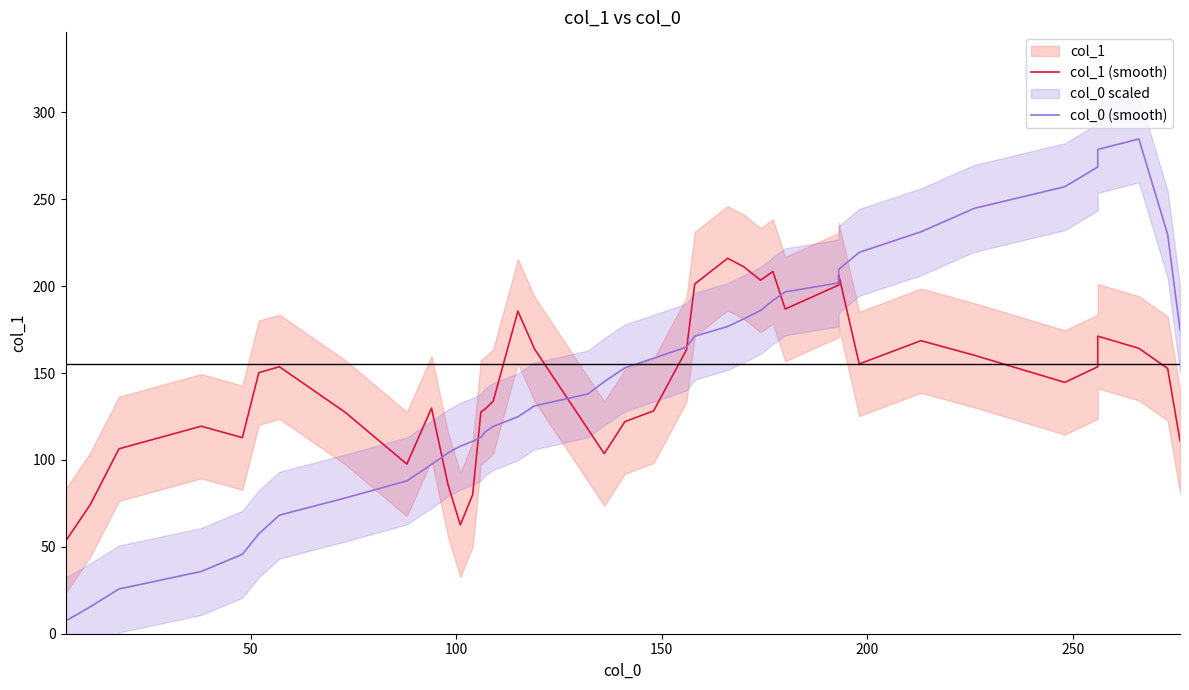

What is the difference between the maximum and minimum values in the col_1 (smooth) series?

162.8